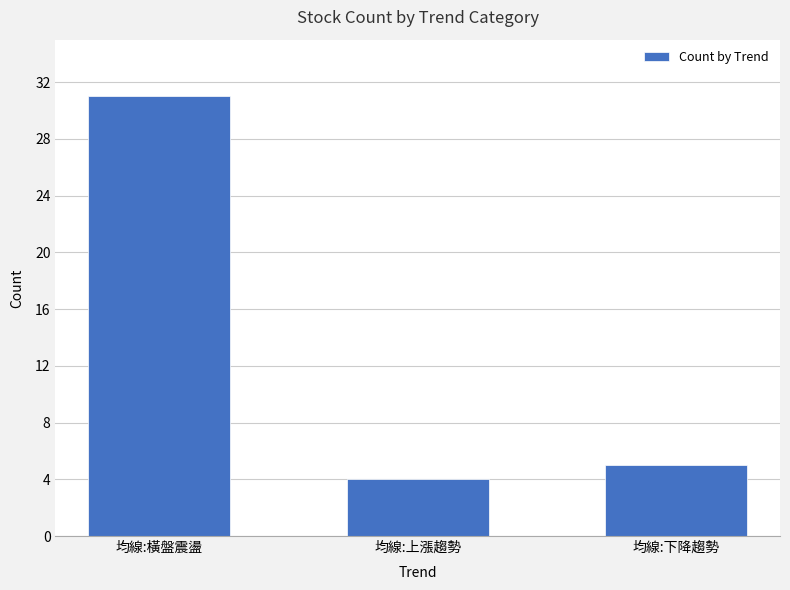

What is the change in value from 均線:橫盤震盪 to 均線:下降趨勢?

-26